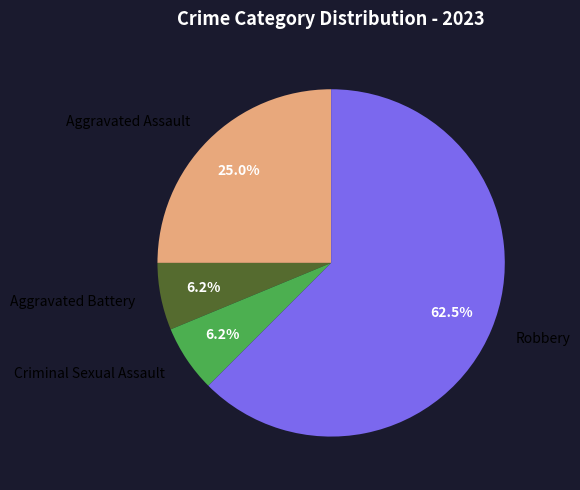

How many slices are in this pie chart?

4